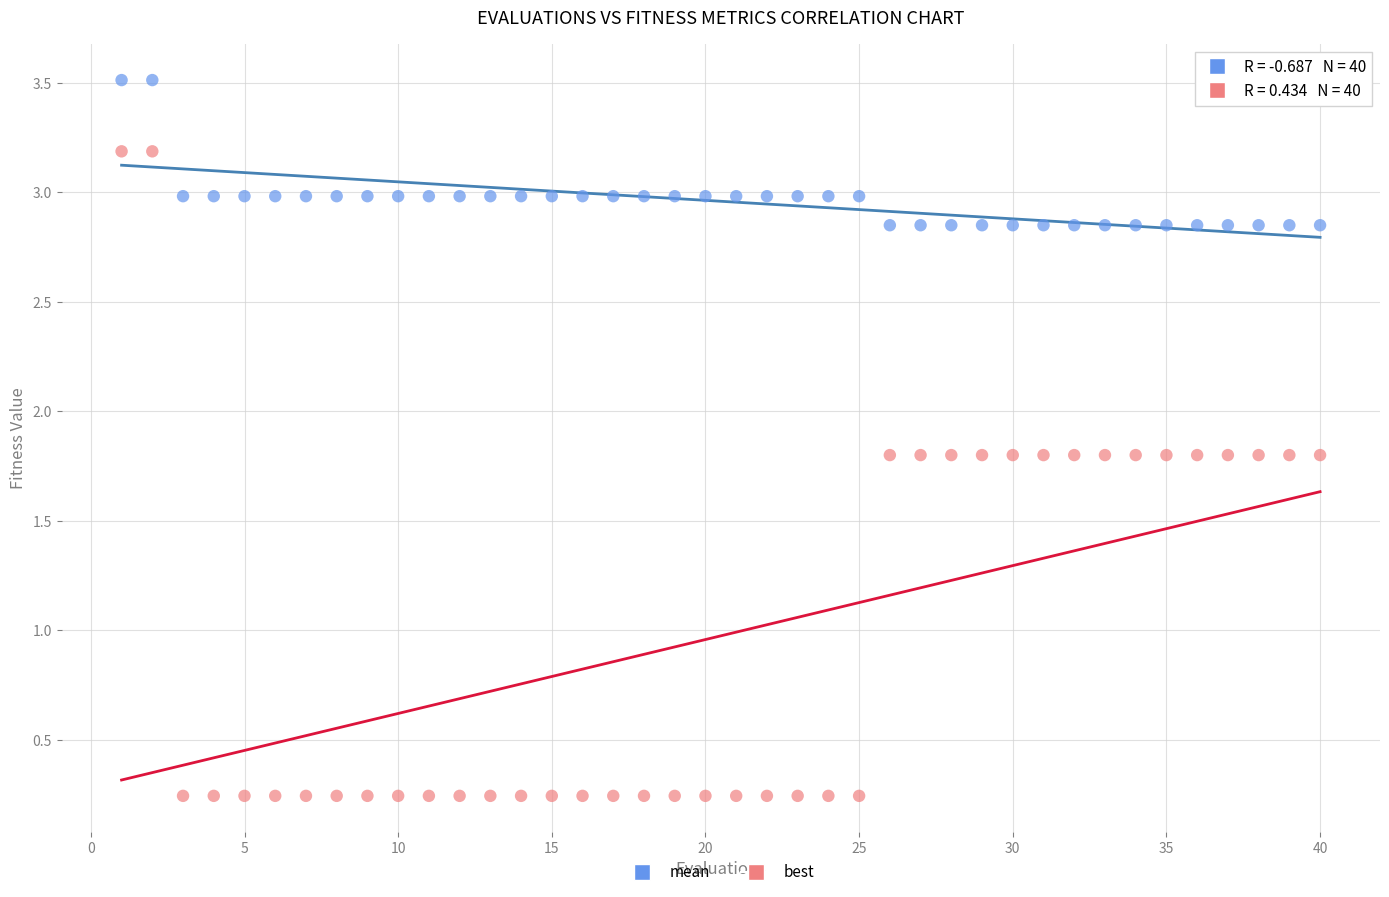

Across all data points, what is the range of Y values (max minus min)?

3.3